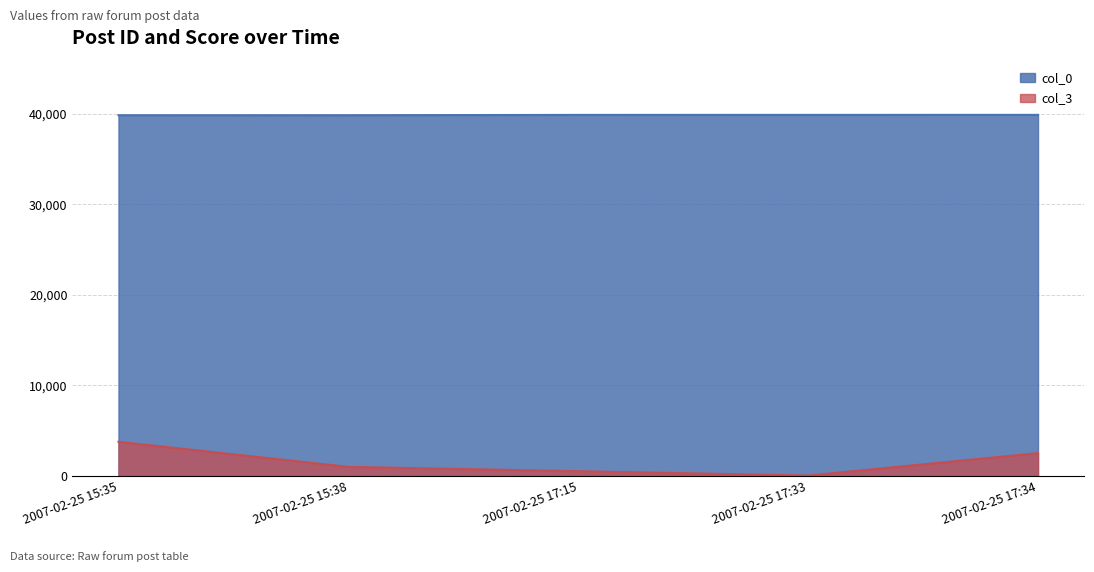

What is the difference between the highest and lowest values at 2007-02-25 17:15?

39298